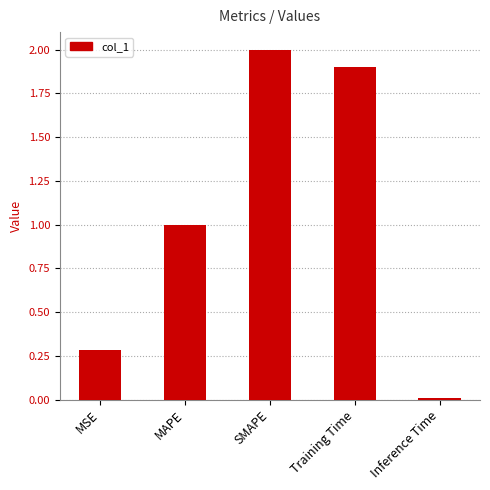

How many data points are less than 1?

2